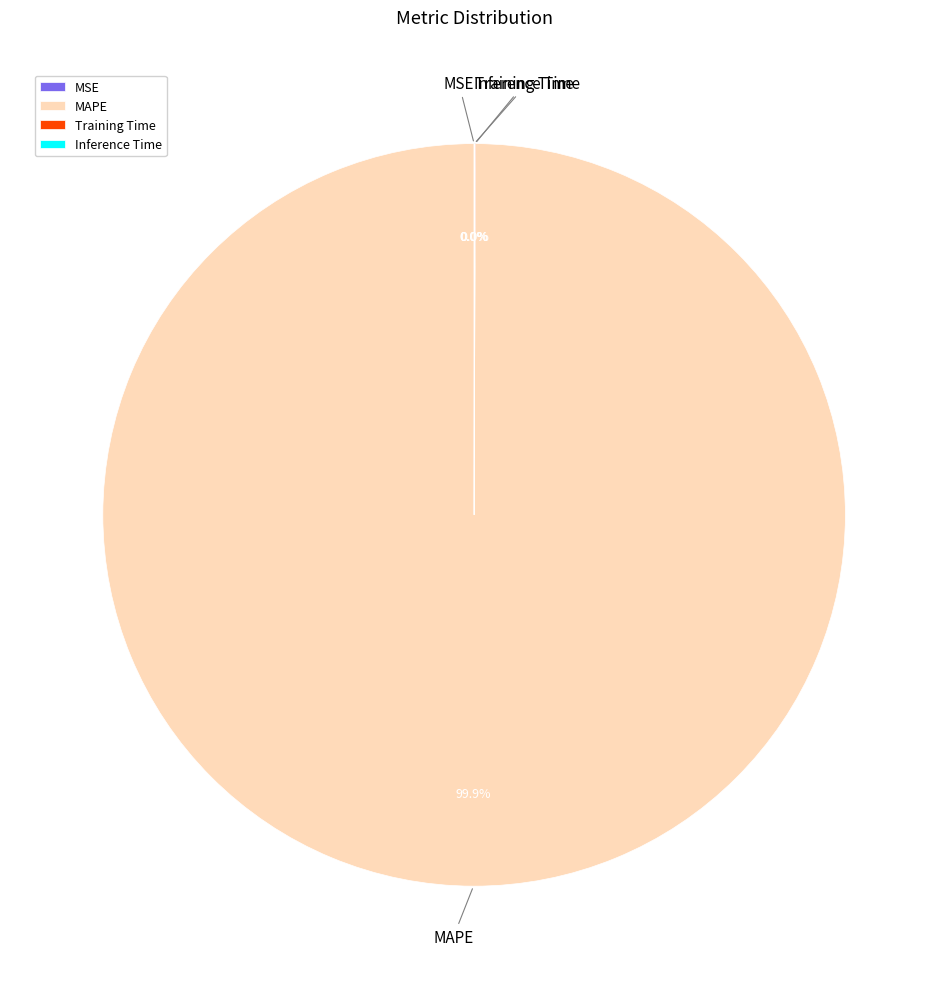

Which category accounts for the majority?

MAPE